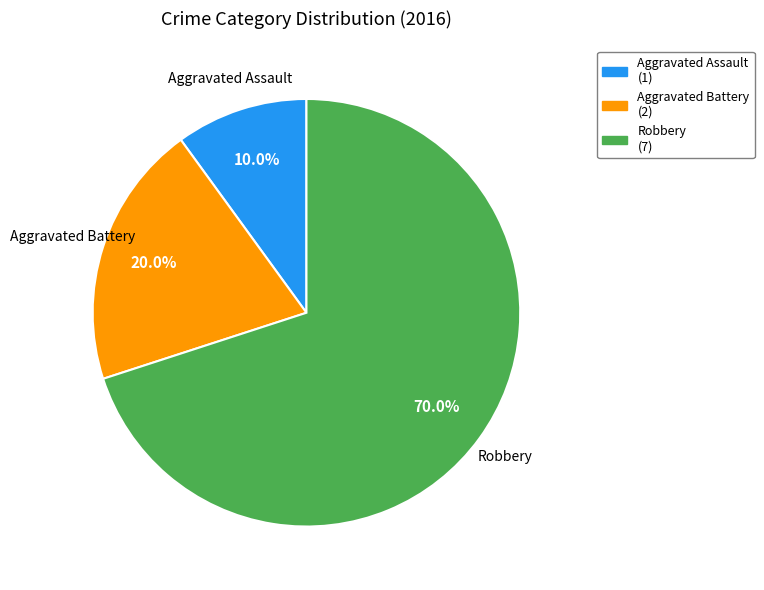

Is there a majority slice in this chart?

Yes